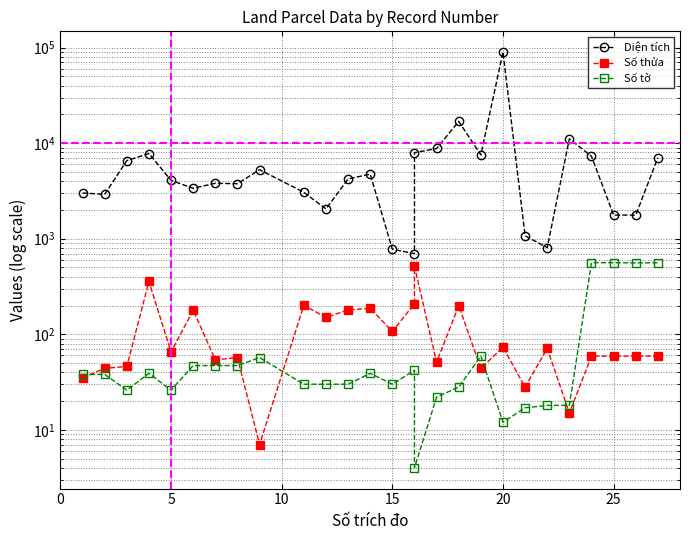

What is the smallest value displayed?

4.0